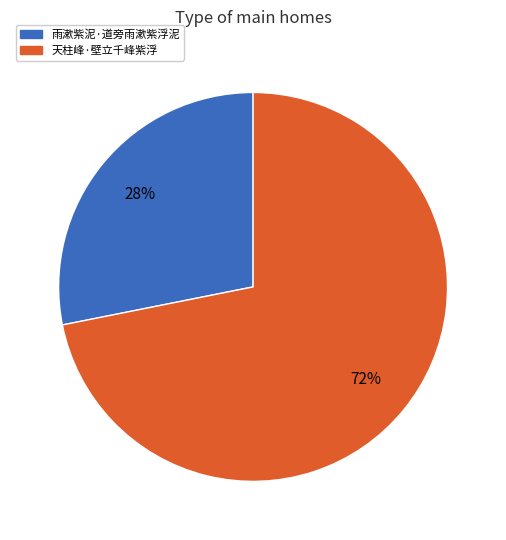

Rank the categories by value from lowest to highest.

雨漱紫泥·道旁雨漱紫浮泥, 天柱峰·壁立千峰紫浮